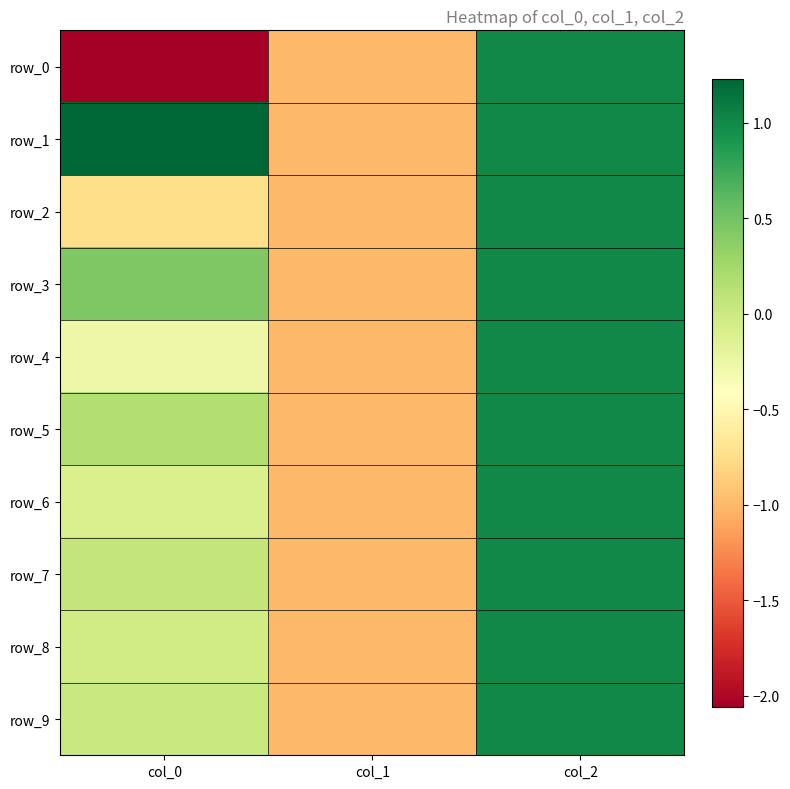

Which series has the widest spread of values?

row_0